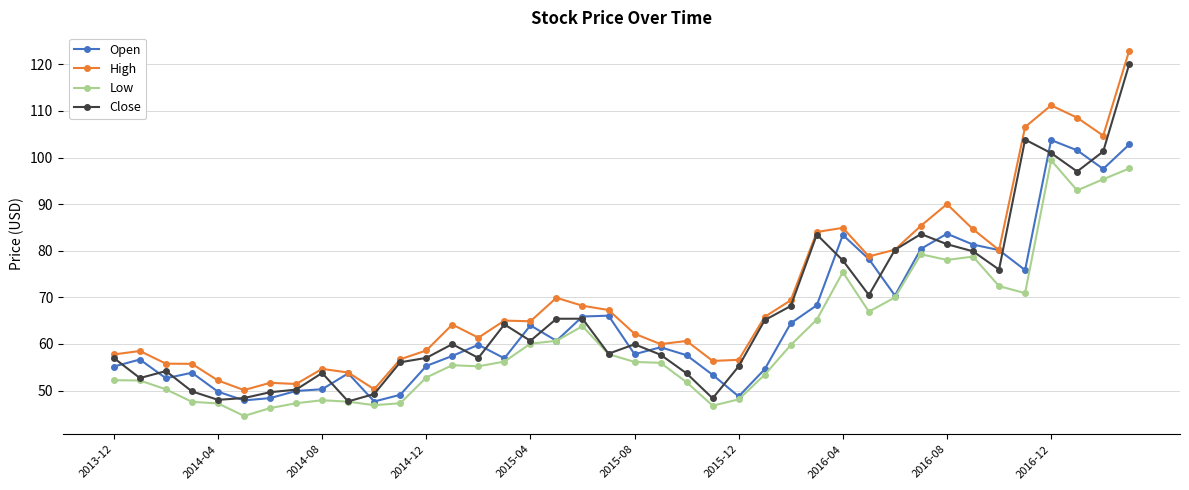

True or false: High has more than 1 interior local peaks.

True